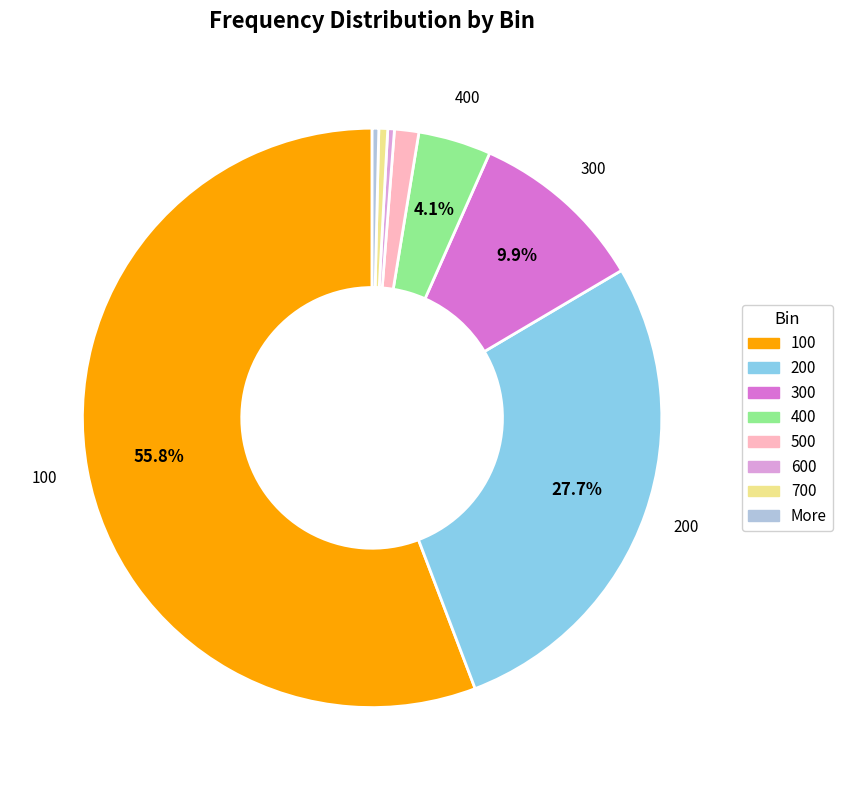

Is there a majority slice in this chart?

Yes